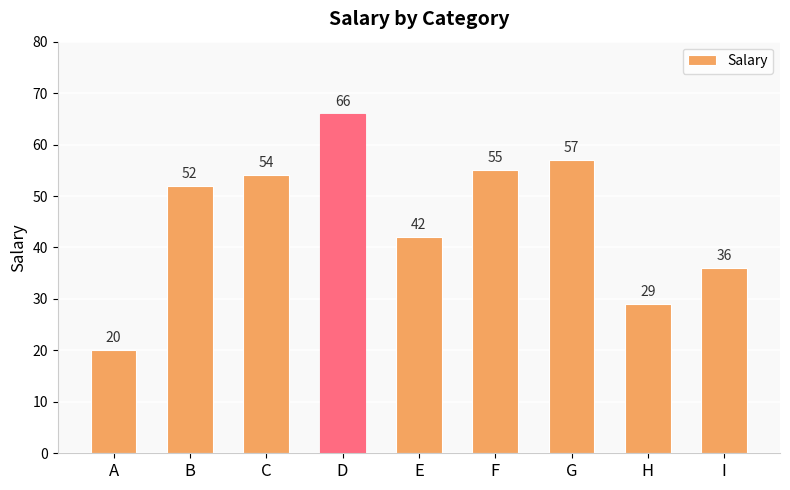

What is the sum of all values?

411